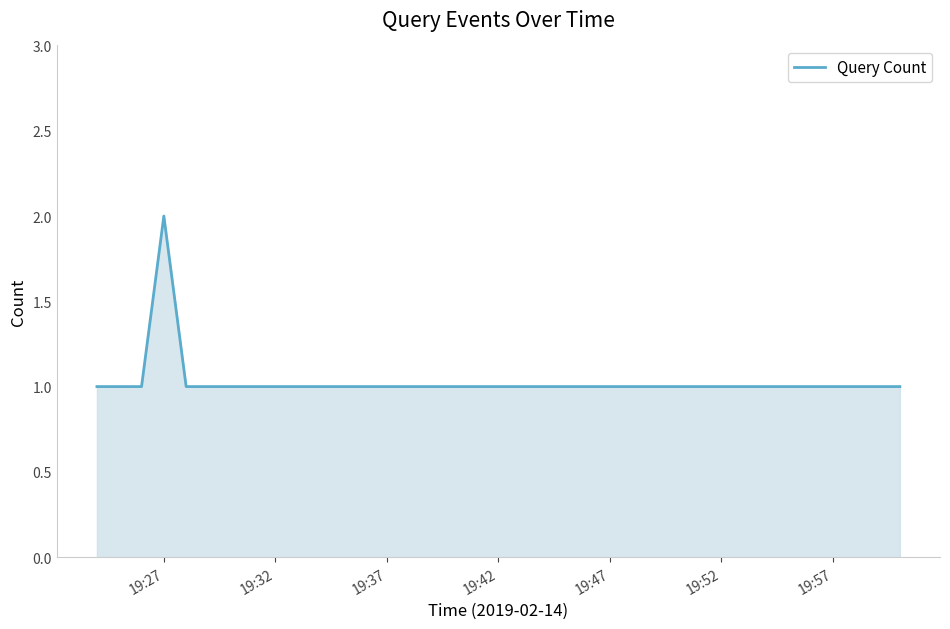

Does the chart display data point markers on the line(s)?

No